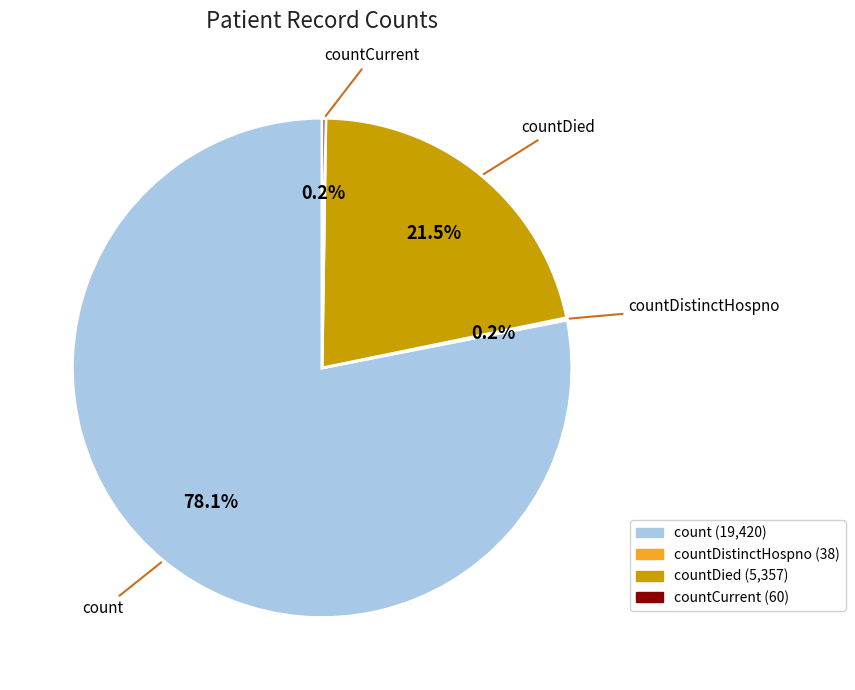

What portion of the pie excludes countDied?

78.5%